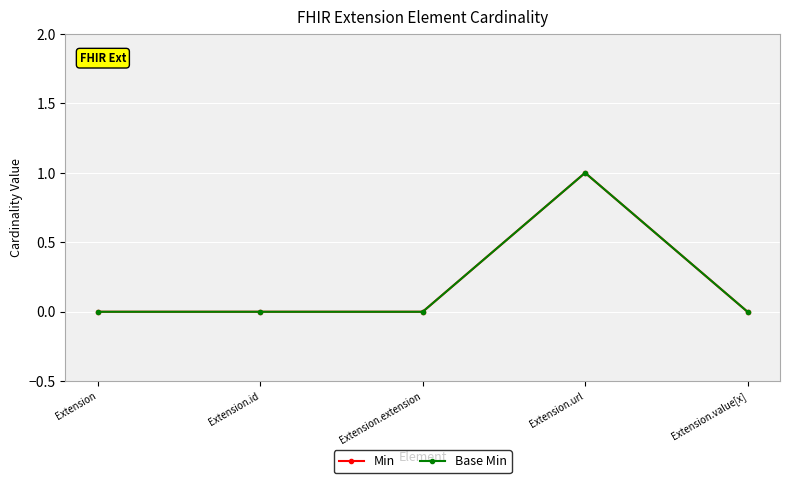

True or false: Min has a value of 0 at Extension.

True